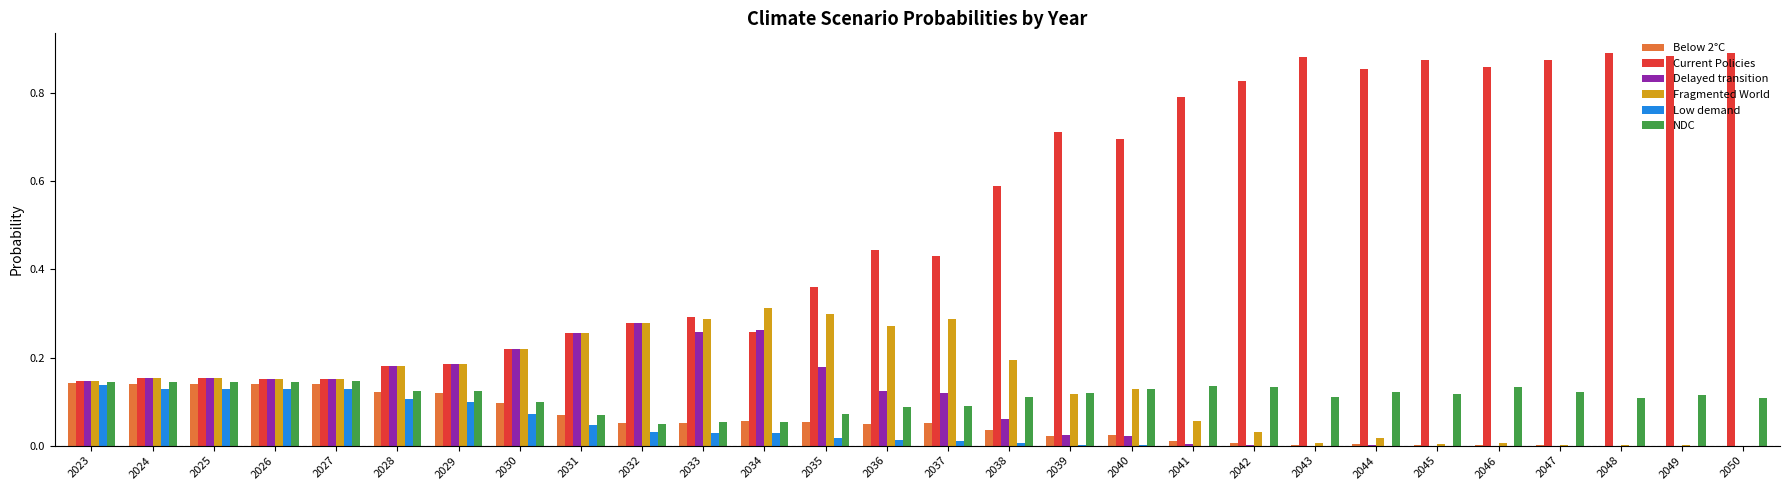

Which series has the largest total across all categories?

Current Policies